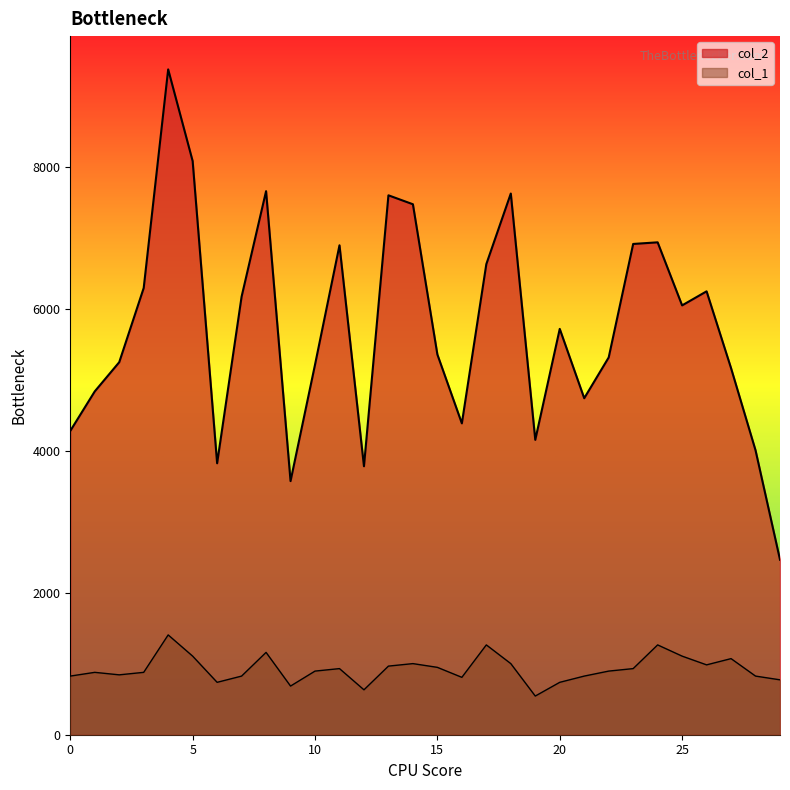

True or false: col_2 and col_1 cross at least once.

False